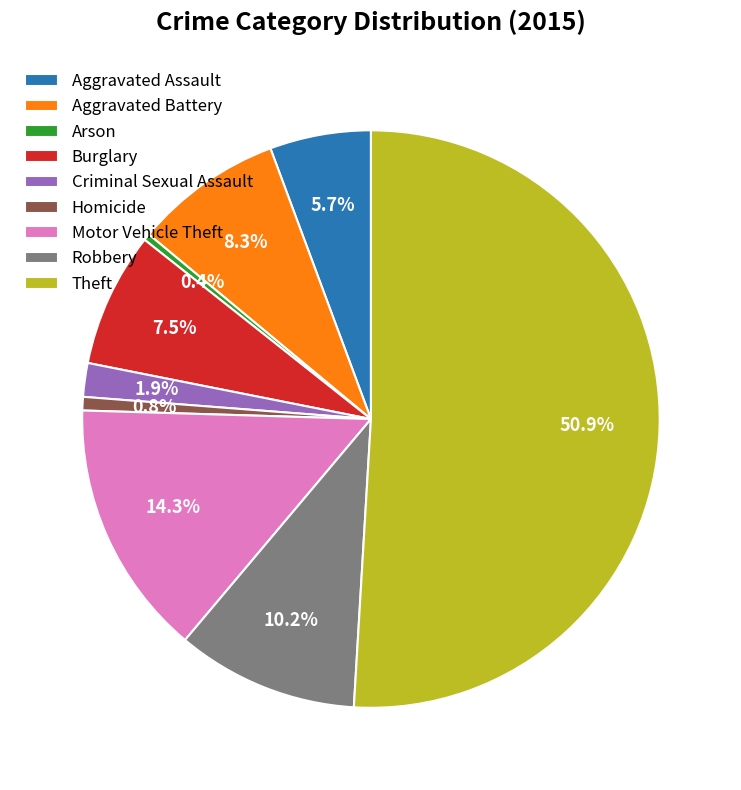

True or false: Aggravated Assault accounts for 6% of the total.

True